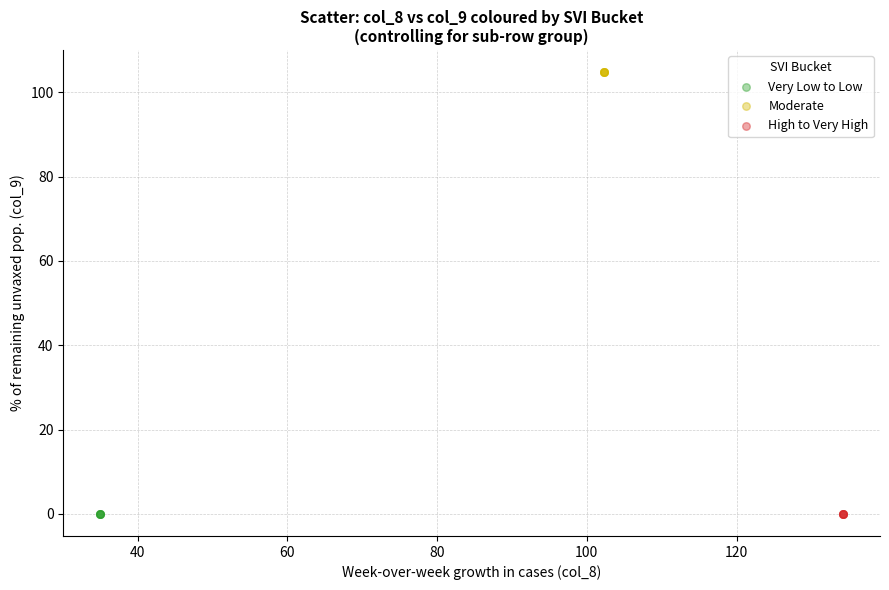

Which series reaches the maximum Y coordinate?

Moderate